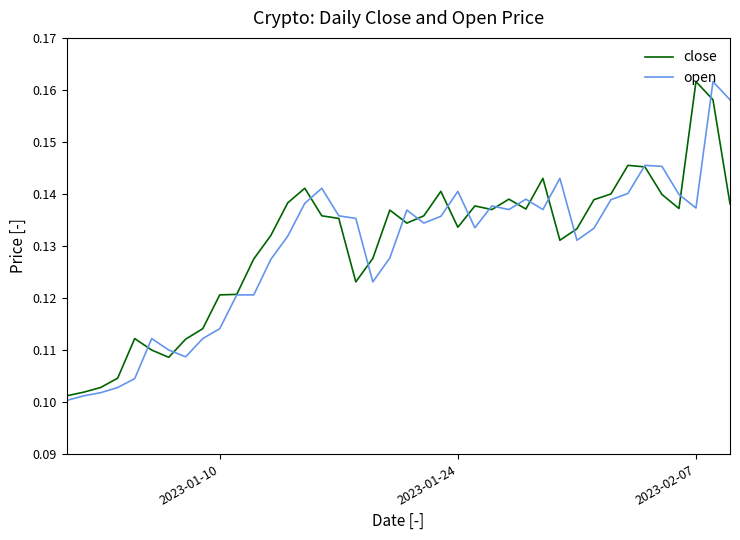

Which series ends up on top after the final intersection of close and open?

open